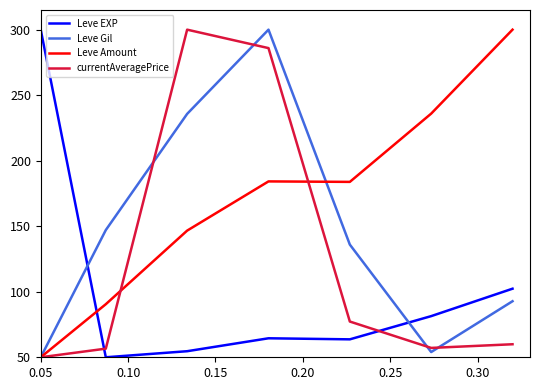

Which series has the largest total across all categories?

Leve Amount